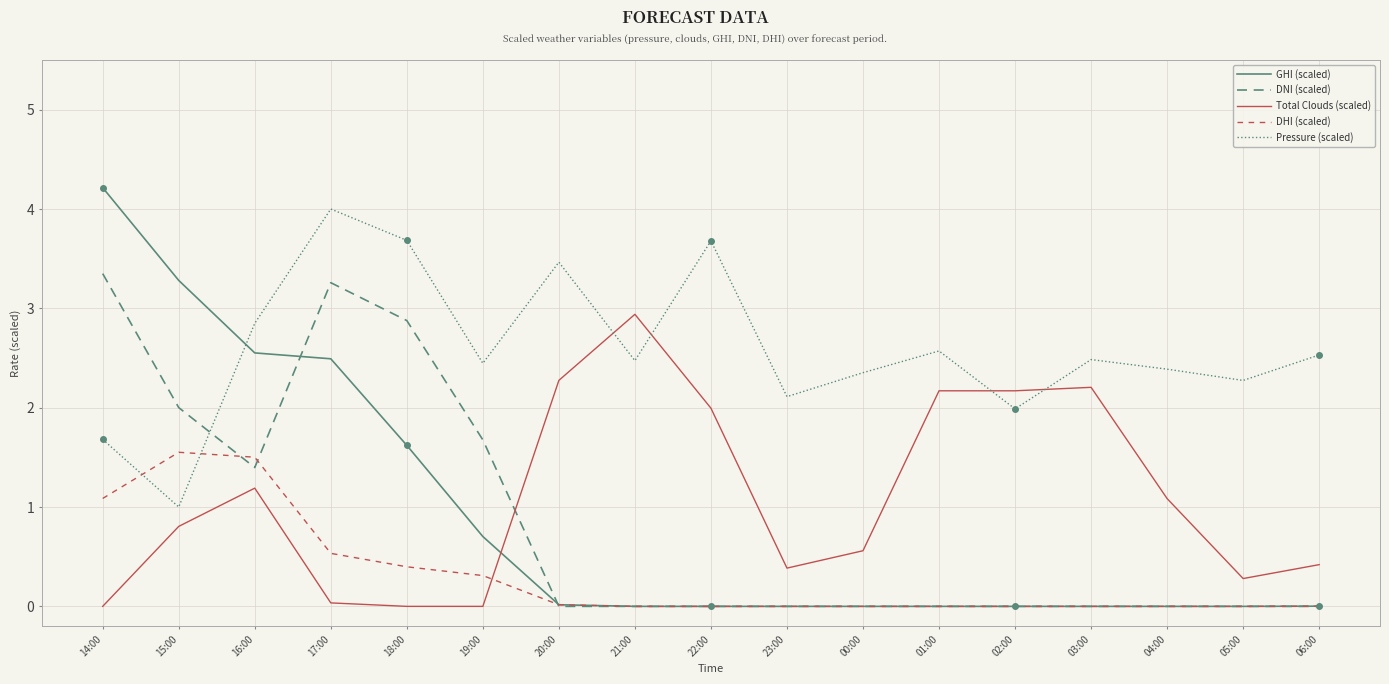

Rank the series at 17:00 from highest to lowest value.

Pressure (scaled), DNI (scaled), GHI (scaled), DHI (scaled), Total Clouds (scaled)